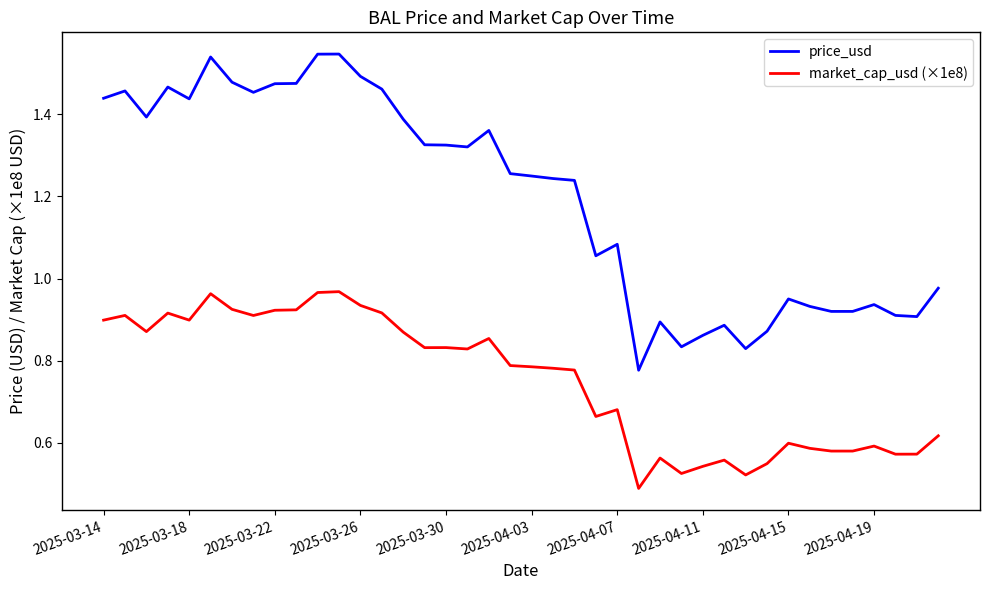

True or false: market_cap_usd (×1e8) and price_usd intersect in this chart.

False